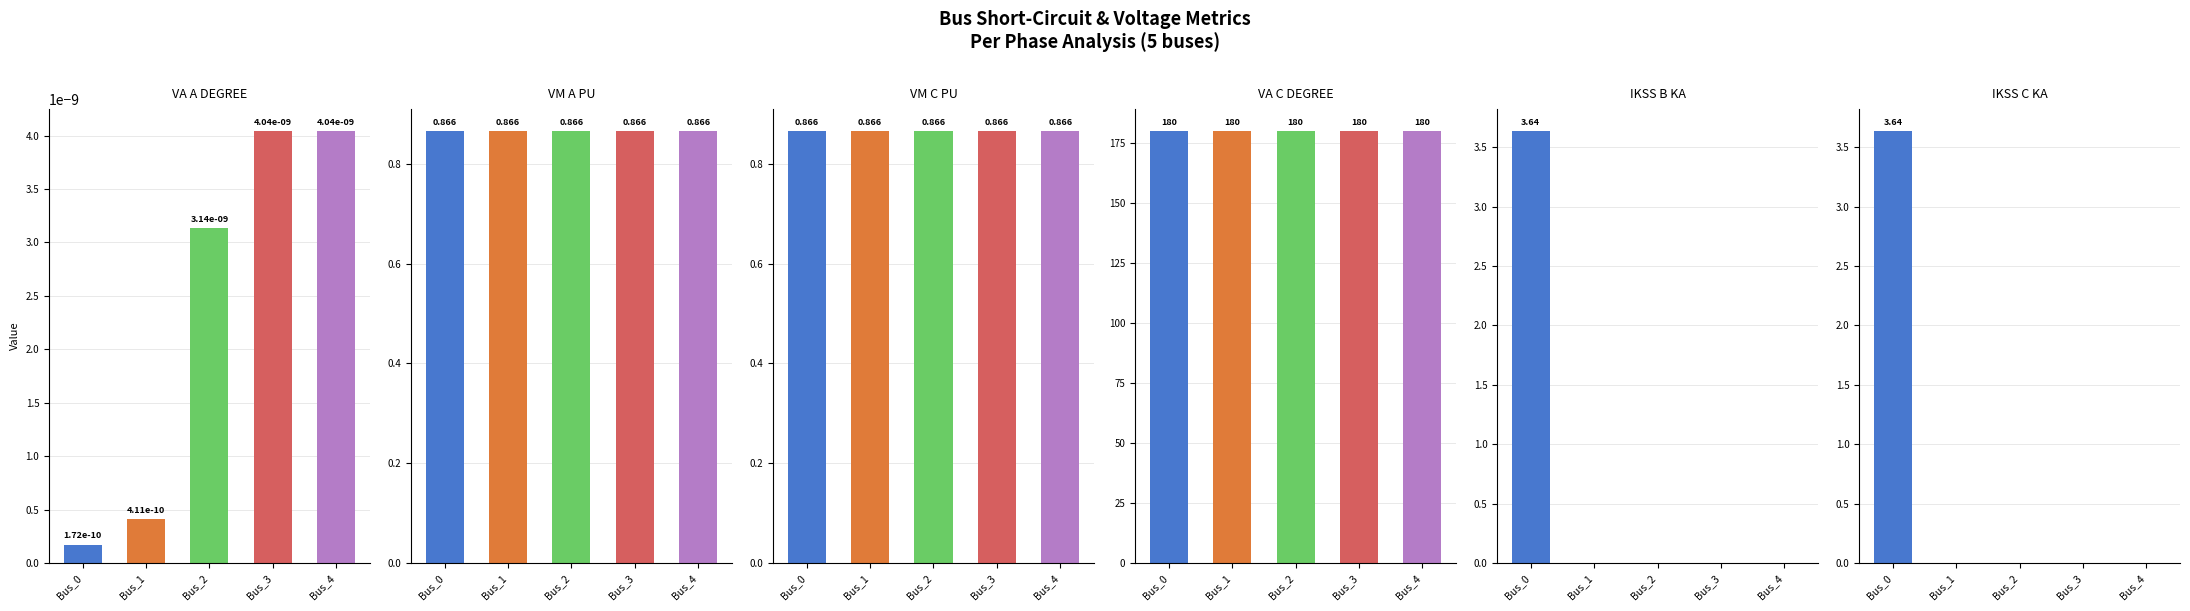

The value of pf_va_c_degree at Bus_2 is 180.0. True or false?

True